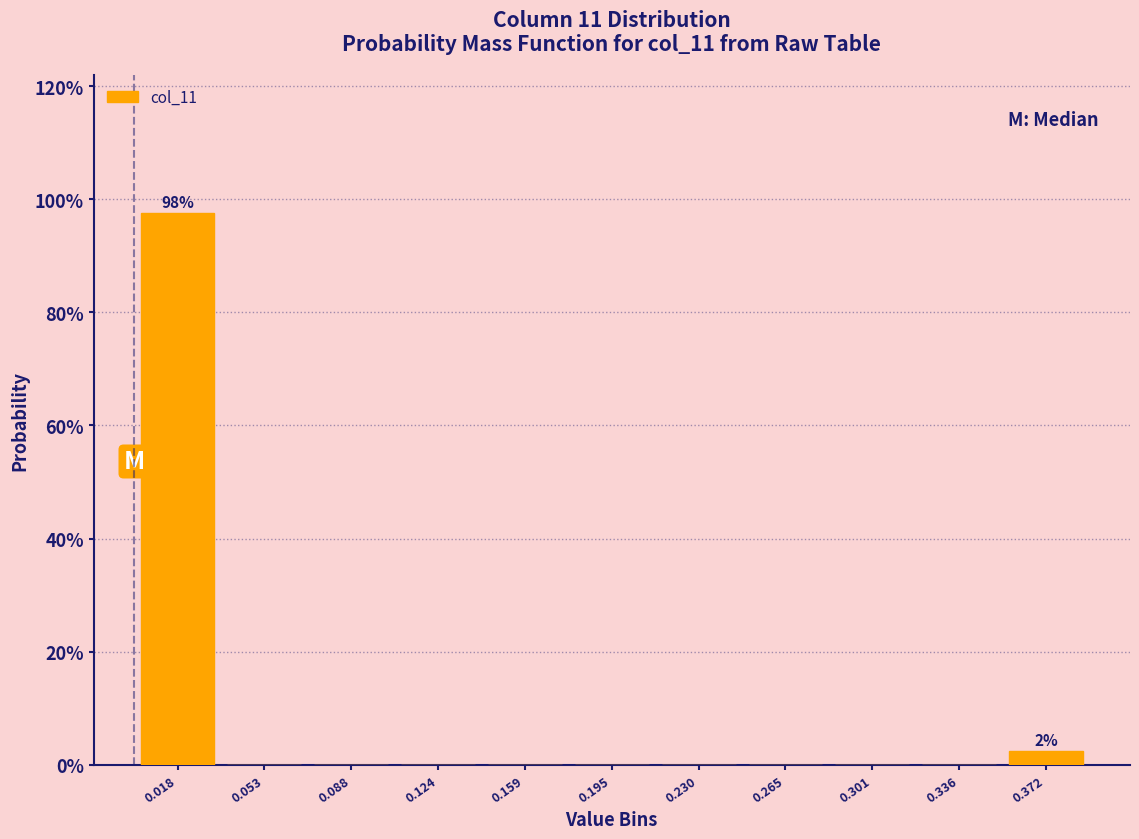

Which range on the x-axis has the tallest bar?

0.000 to 0.035